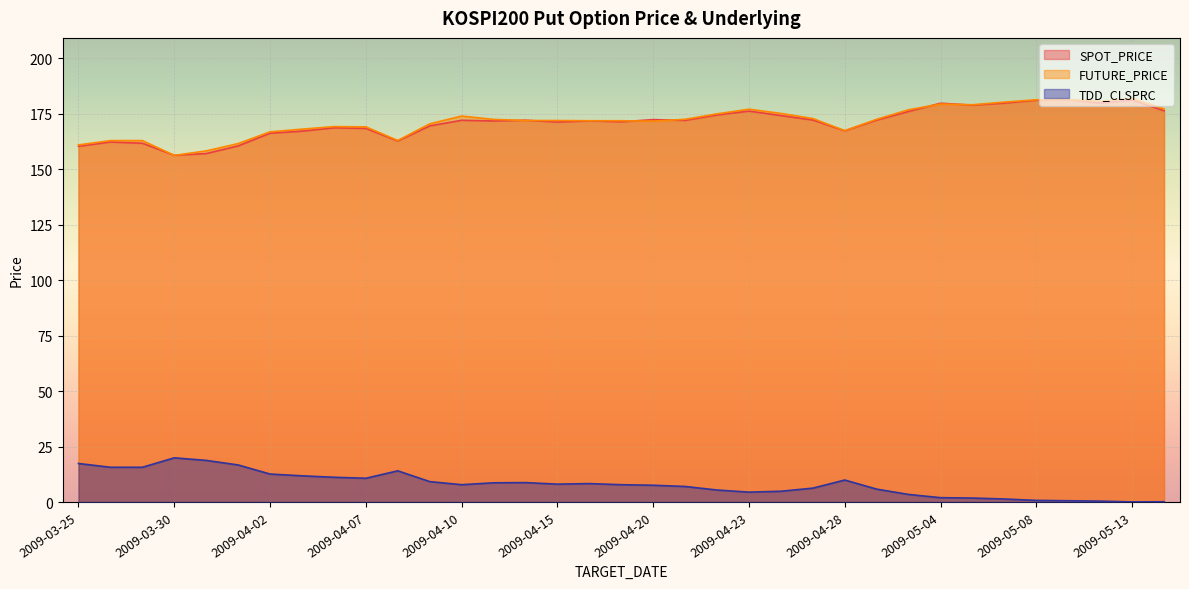

Which series ends up on top after the final intersection of SPOT_PRICE and FUTURE_PRICE?

FUTURE_PRICE